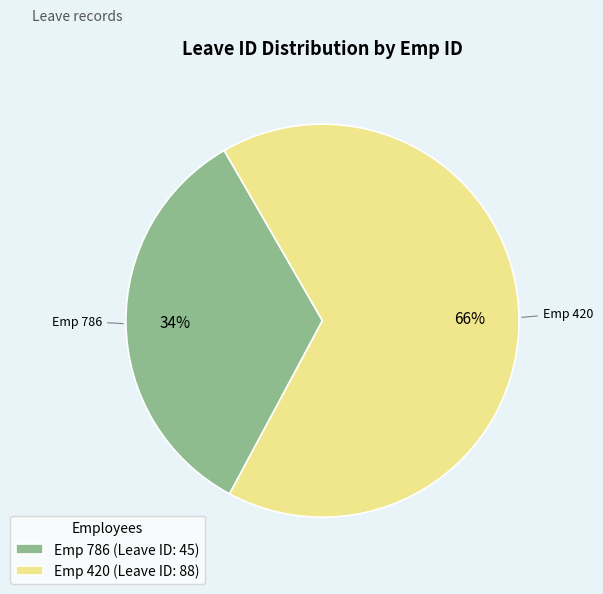

Is it true that Emp 786 (Leave ID: 45) is 34% of the pie?

True